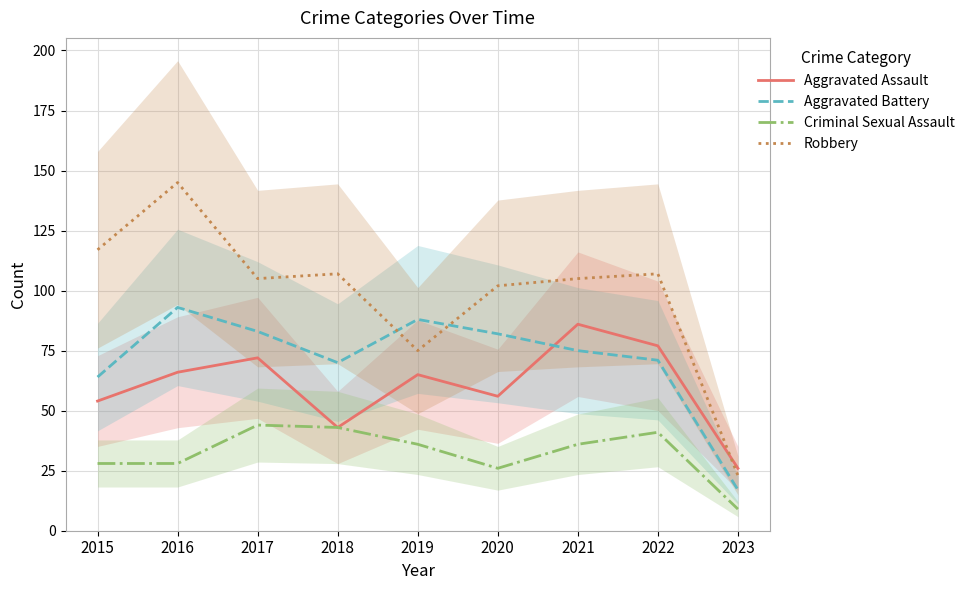

What is the sum of the Aggravated Battery values at 2019 and 2016?

181